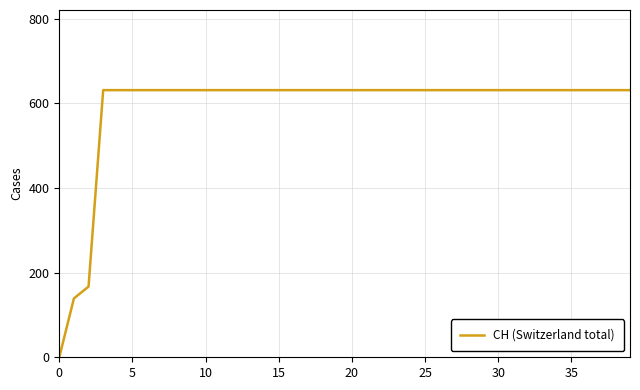

What is the greatest value displayed?

631